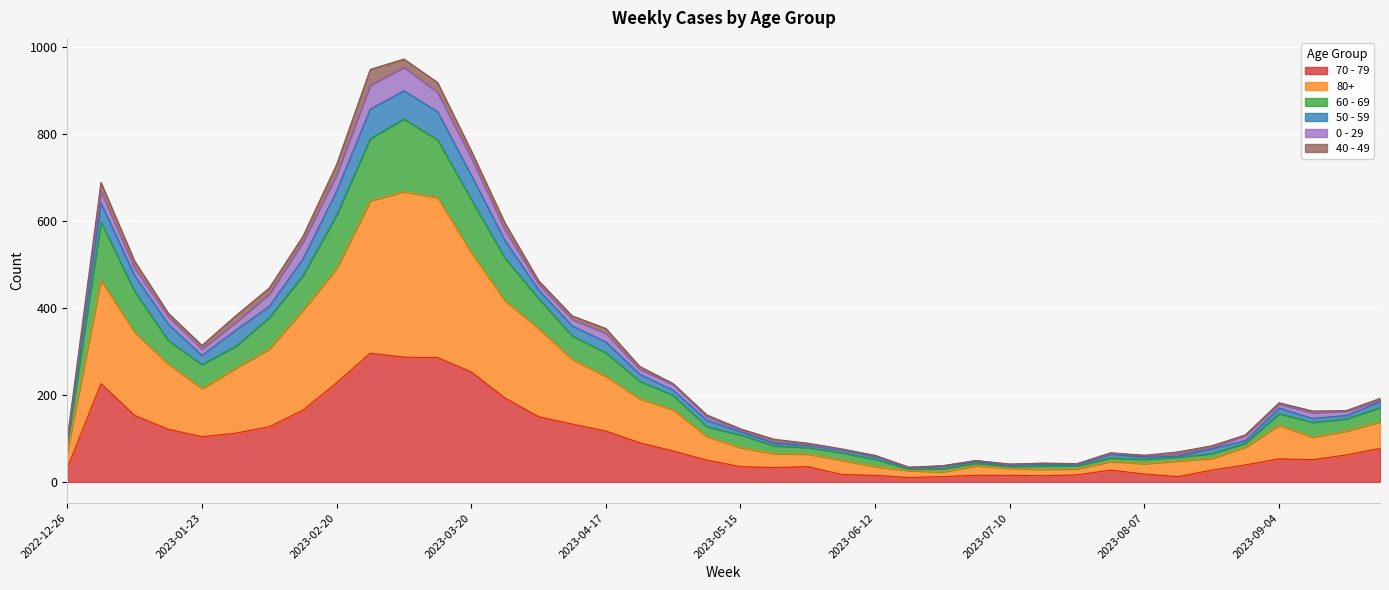

What are all the series names shown in the legend?

70 - 79, 80+, 60 - 69, 50 - 59, 0 - 29, 40 - 49